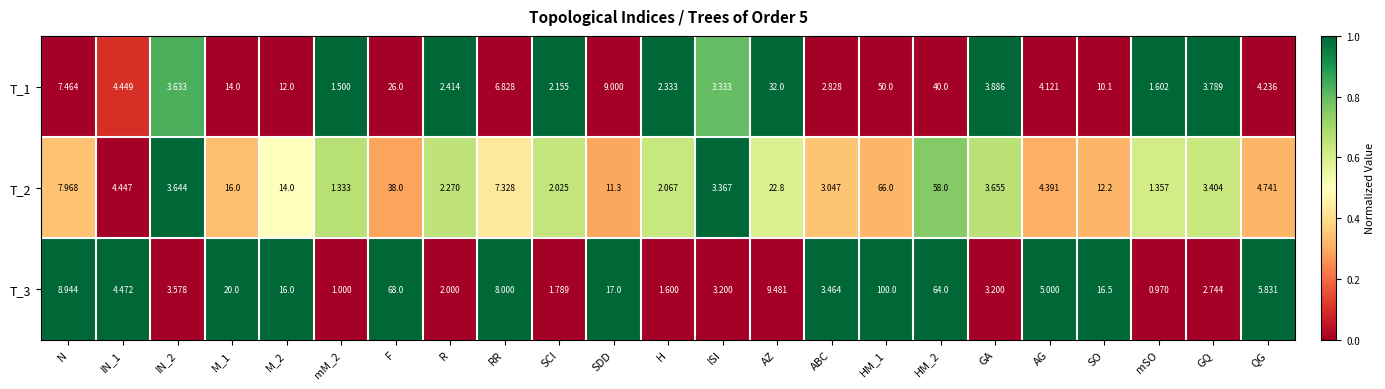

Which category has the lowest value across all series?

mSO